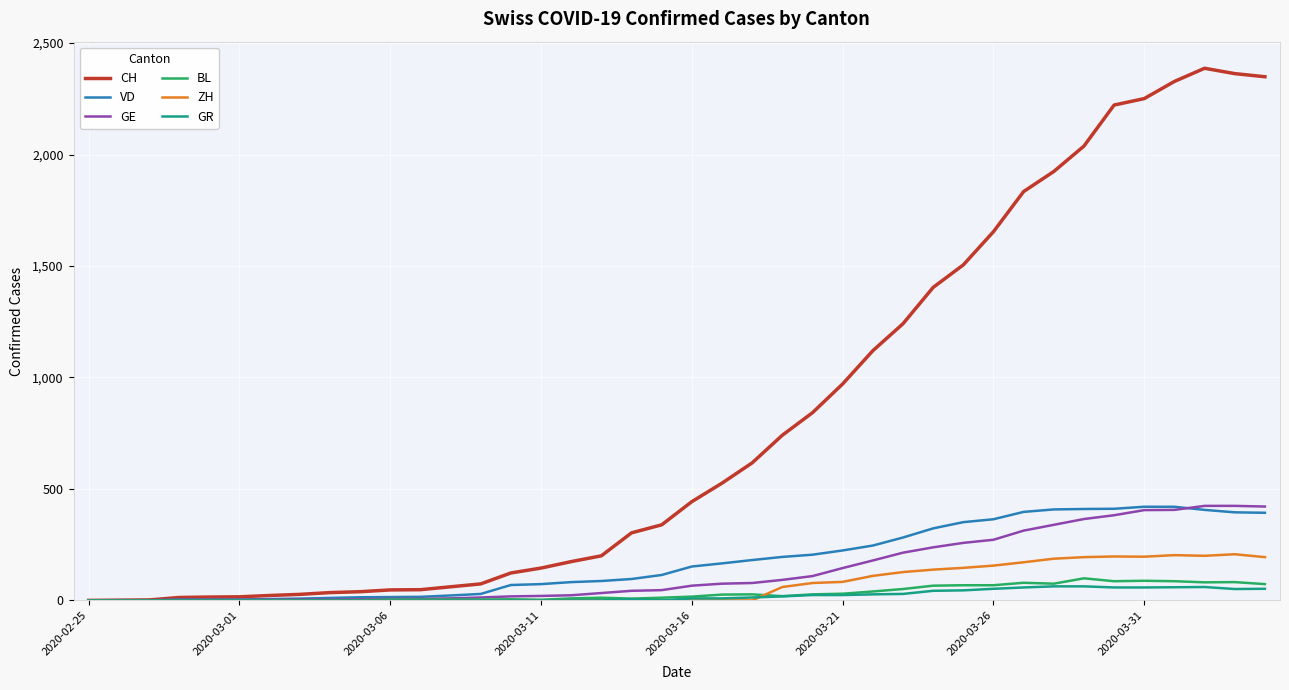

Which series has the largest total across all categories?

CH